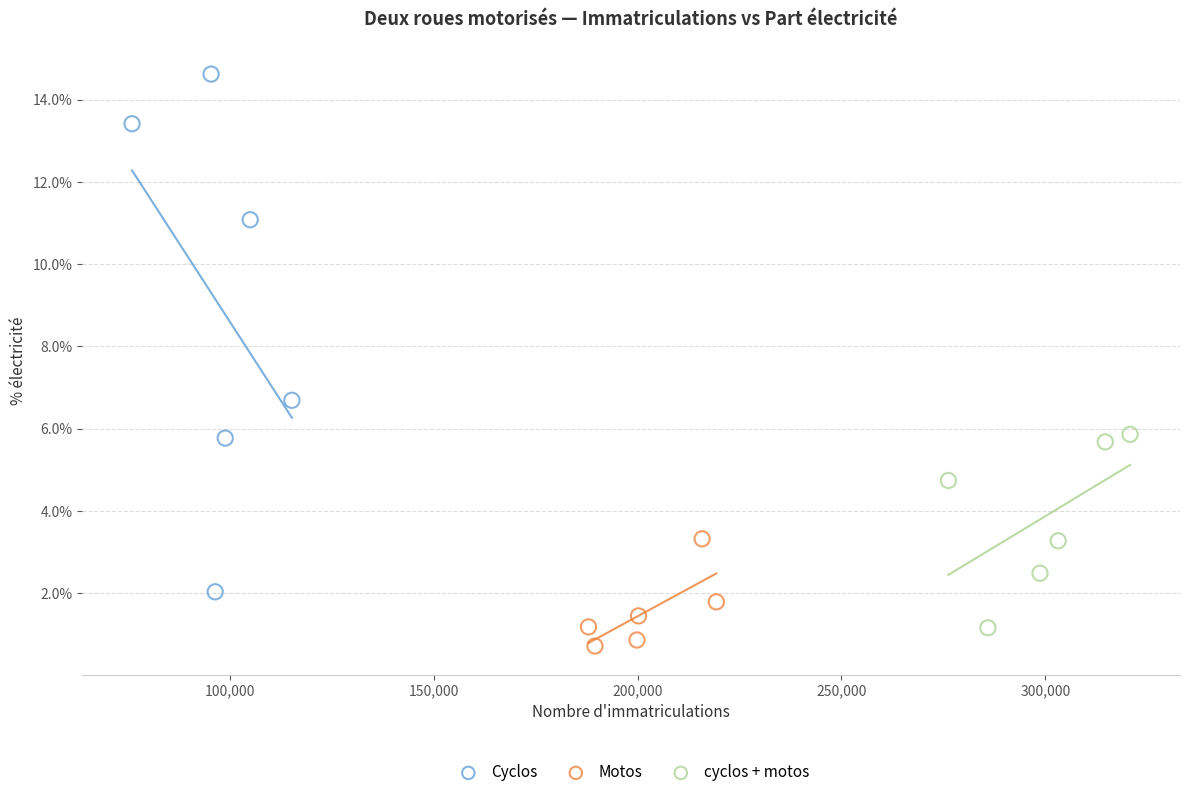

What are all the series names shown in the legend?

Cyclos, Motos, cyclos + motos